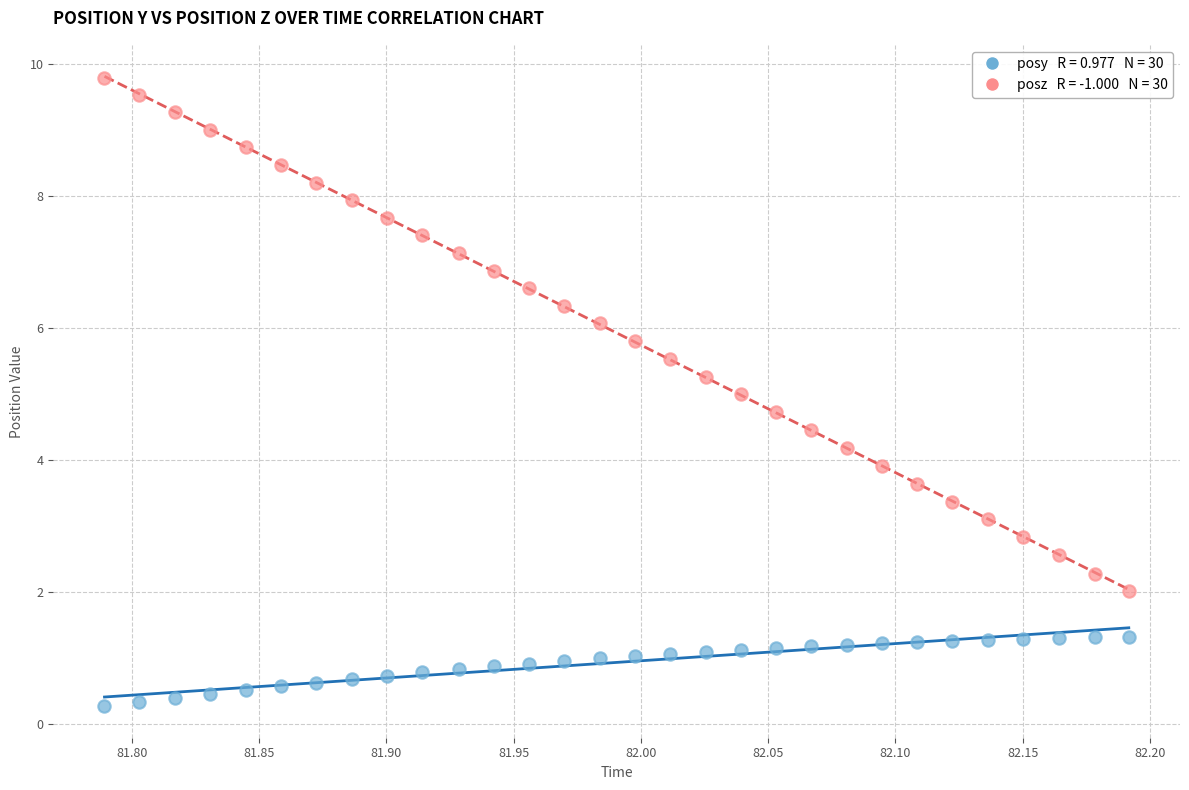

Across all data points, what is the range of X values (max minus min)?

0.4